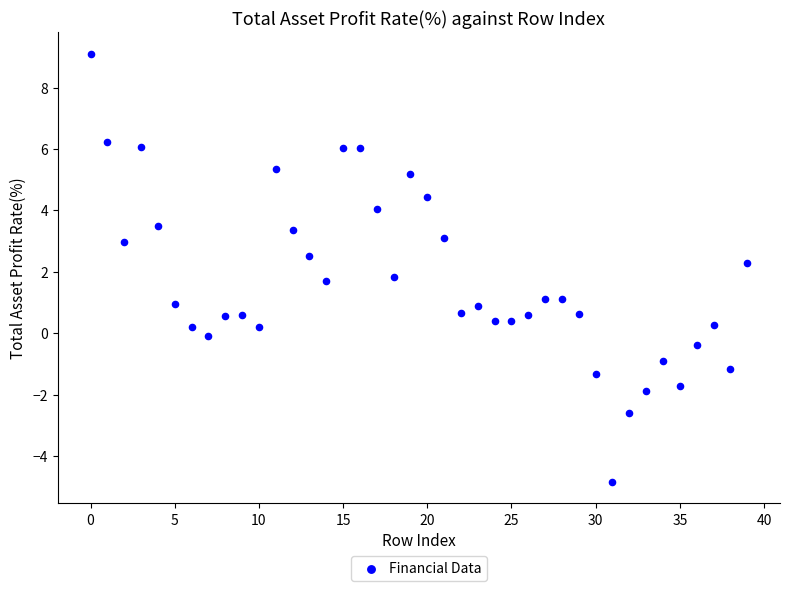

What is the range of Y values (max minus min)?

13.9